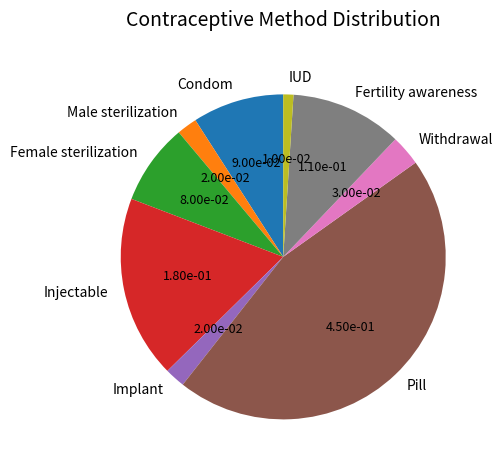

Is the sum of Fertility awareness and Implant greater than half?

No